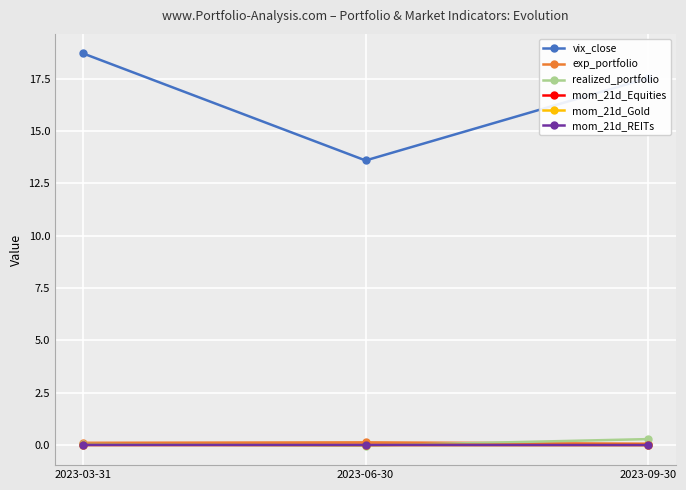

At which category does the chart reach its peak across all series?

2023-03-31